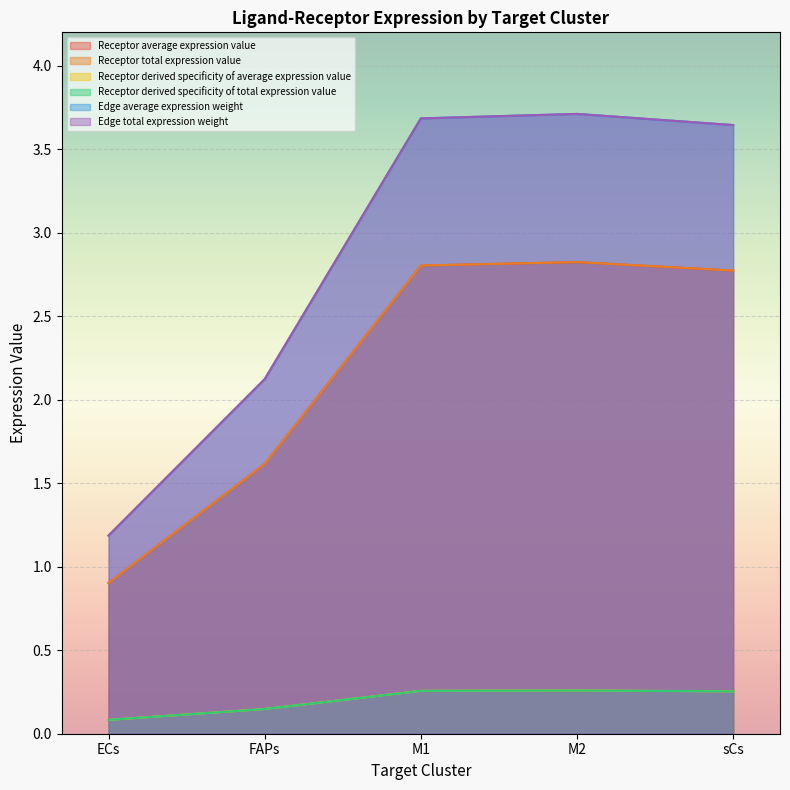

True or false: Edge total expression weight and Receptor derived specificity of total expression value cross at least once.

False